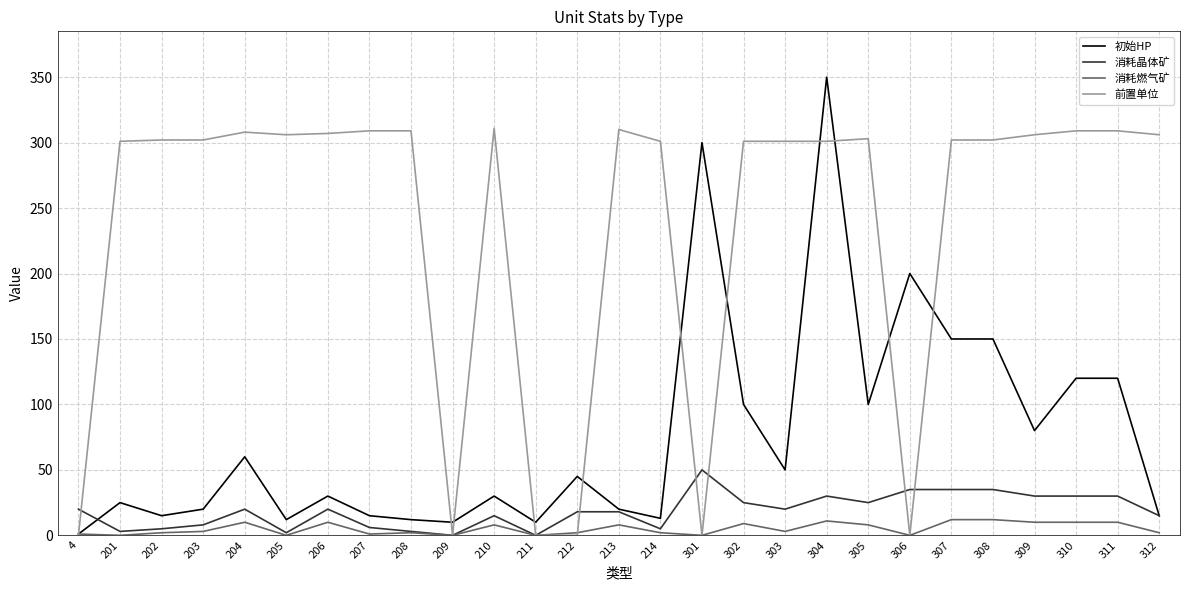

The value of 前置单位 at 204 is 147. True or false?

False